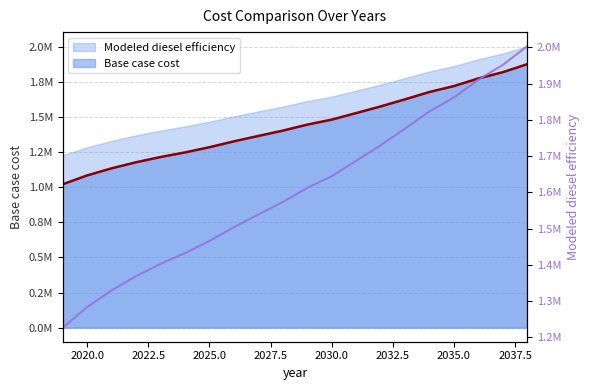

The Base case cost series shows 1480366.2 at 2030. True or false?

True